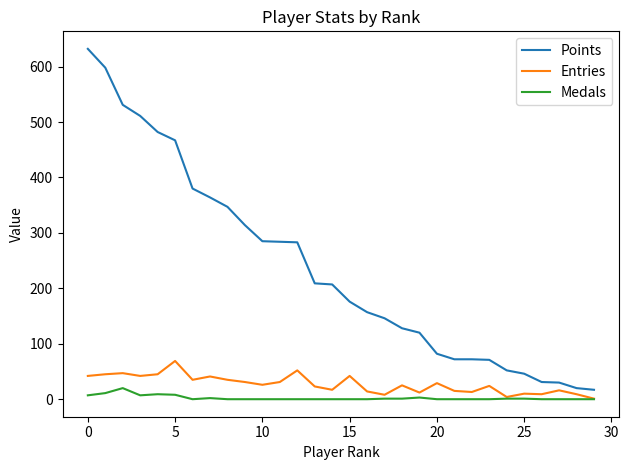

How many values in the Points series are below 207?

15